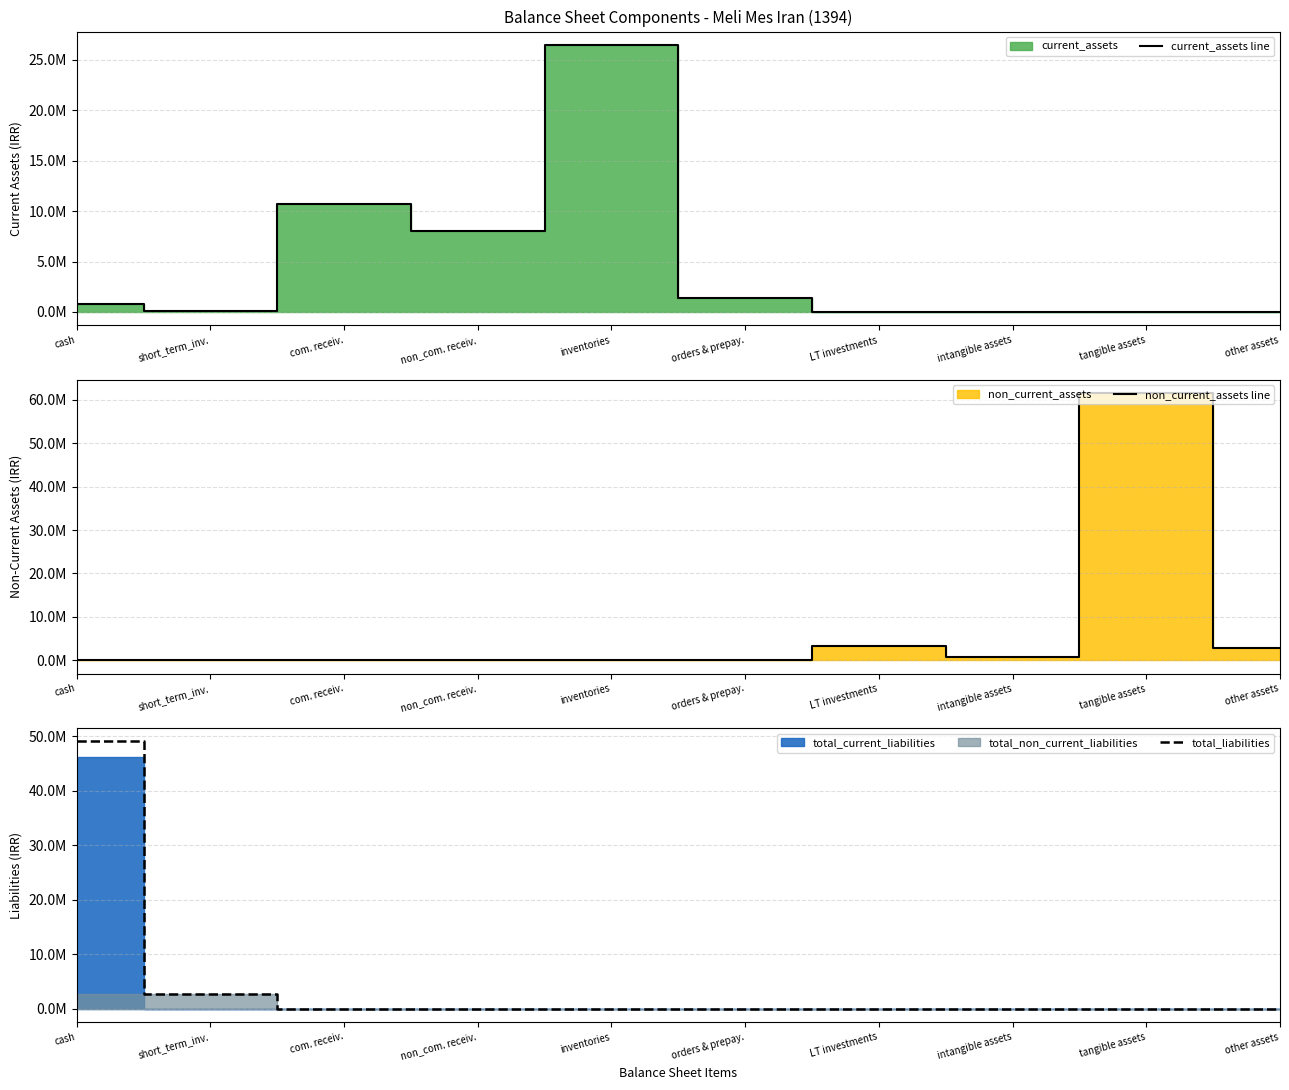

What is the greatest value displayed?

61523643